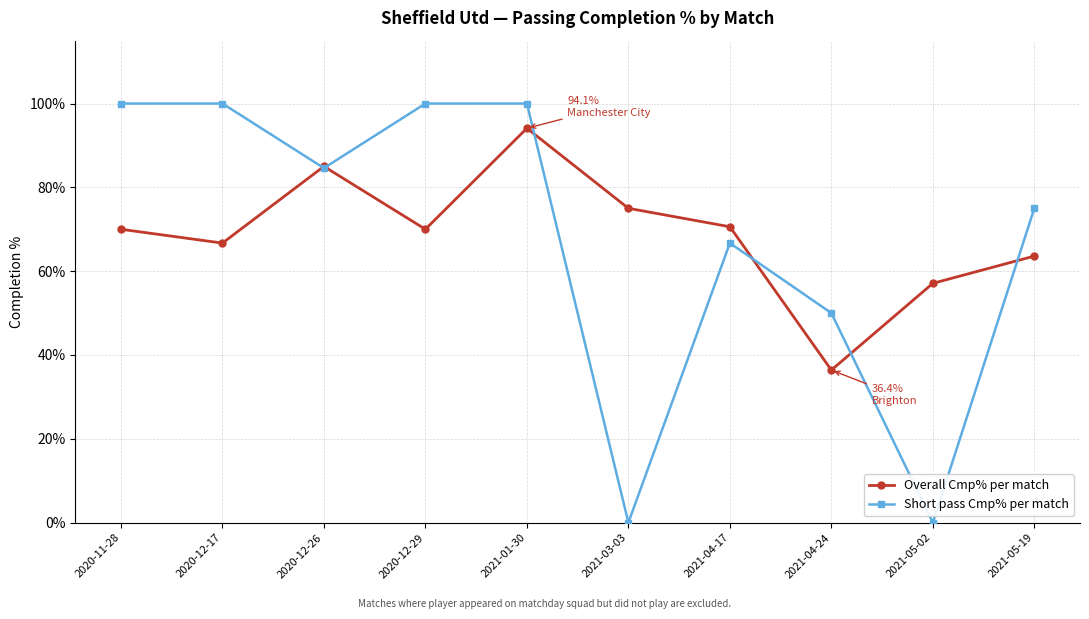

Which series ends up on top after the final intersection of Short pass Cmp% per match and Overall Cmp% per match?

Short pass Cmp% per match